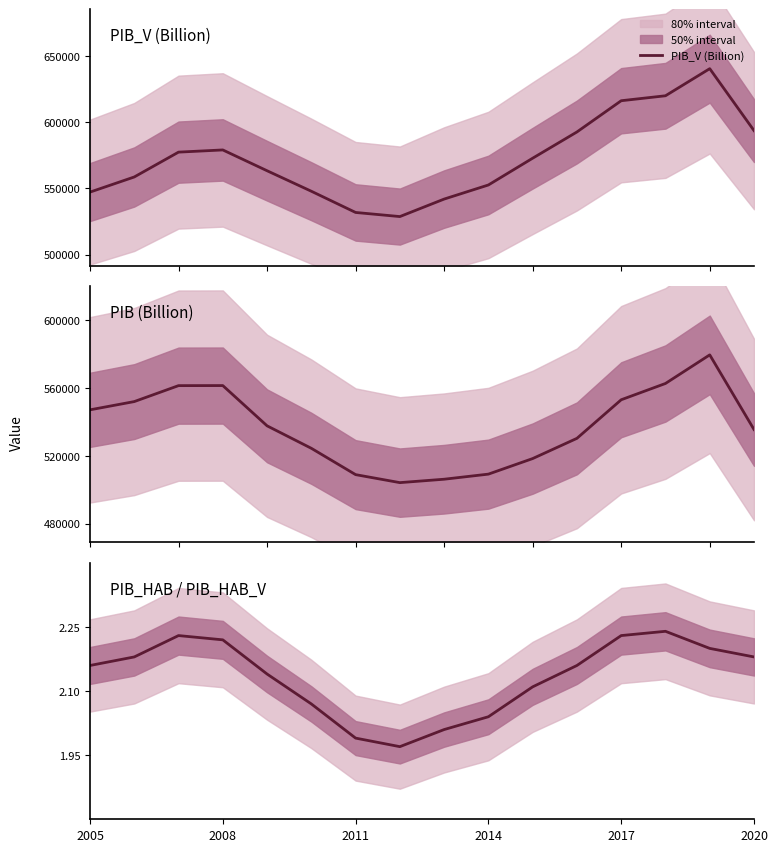

True or false: PIB (Billion) and PIB_HAB / PIB_HAB_V cross at least once.

False